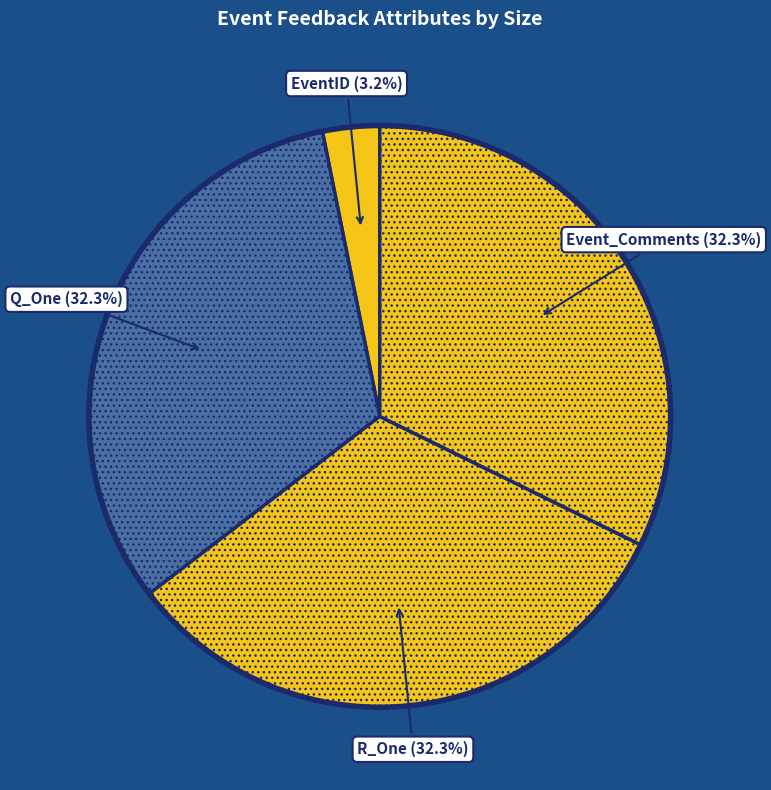

Which slice is the smallest?

EventID